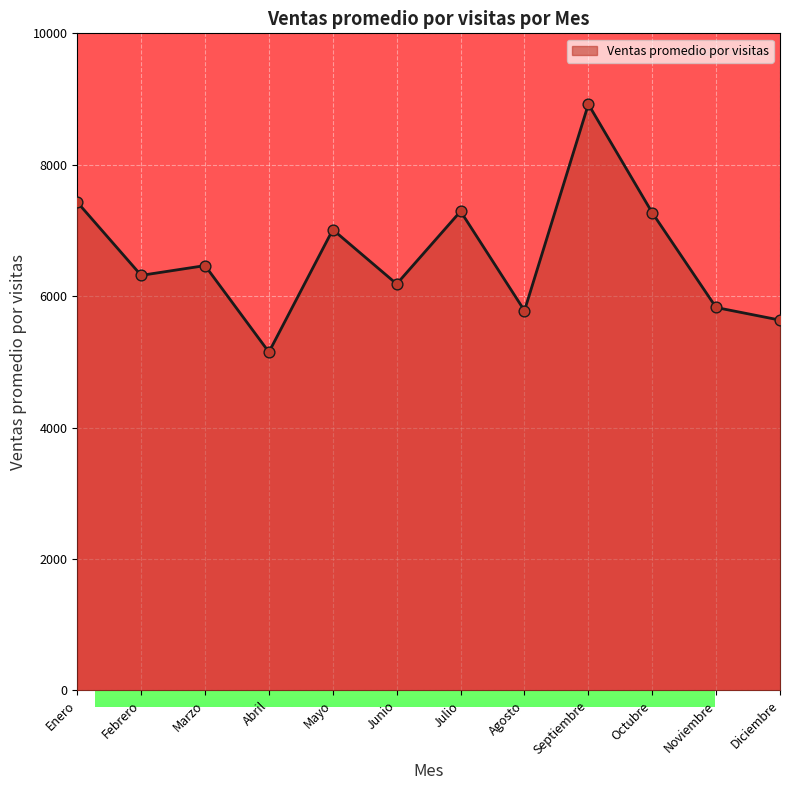

Which has a higher value, Diciembre or Enero?

Enero